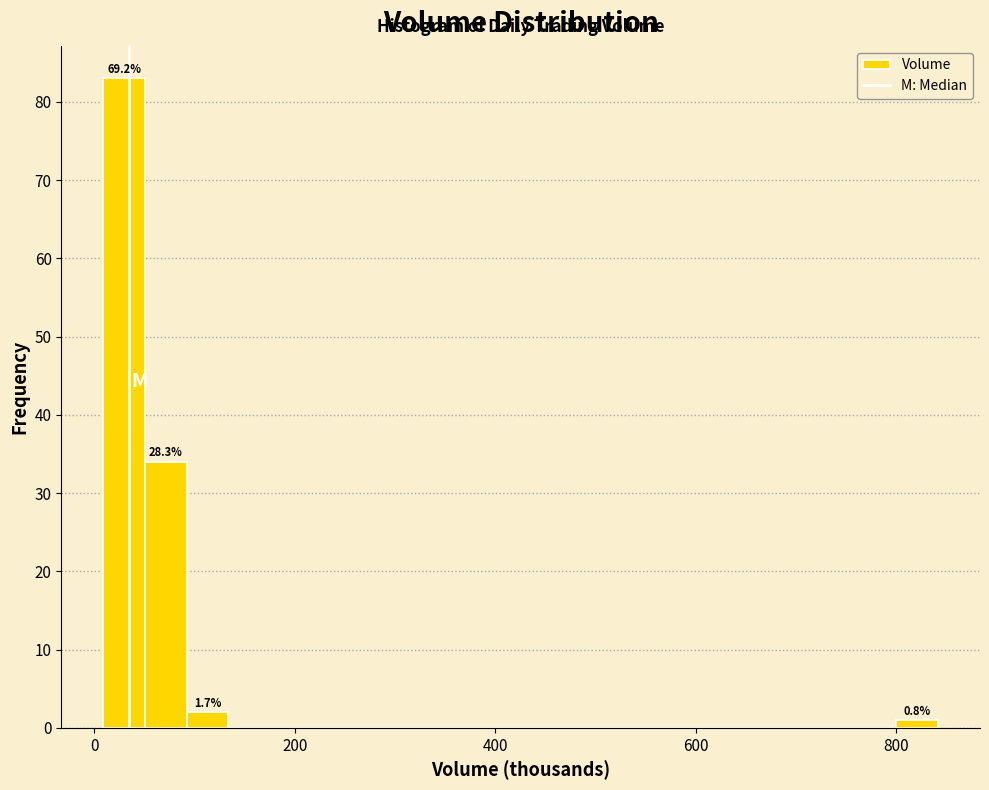

Around what value on the x-axis is the tallest bar? Give the approximate position of its centre, as read against the axis.

20